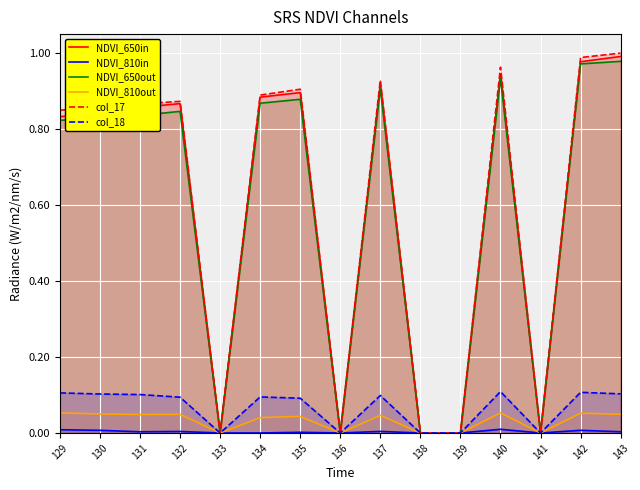

What is the difference between the maximum and minimum values in the NDVI_650in series?

1.0